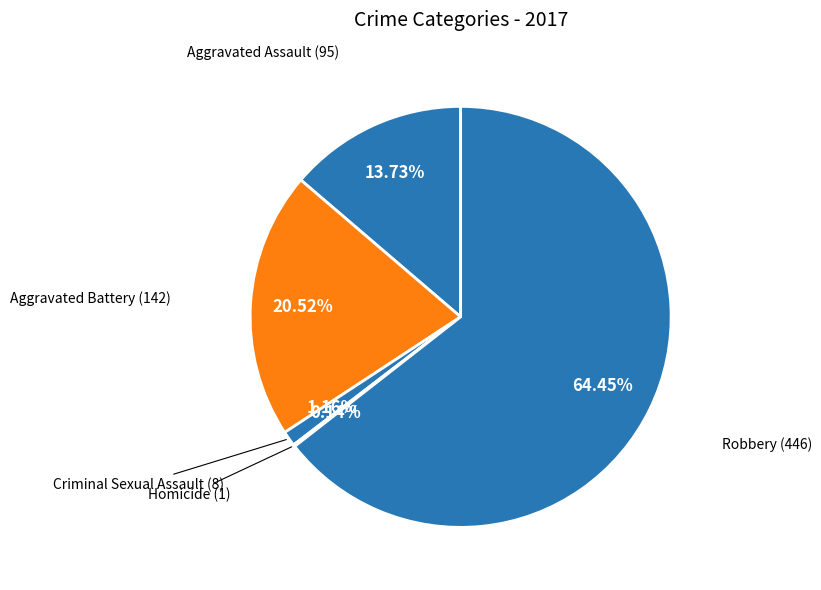

What is the smallest slice in the pie chart?

Homicide